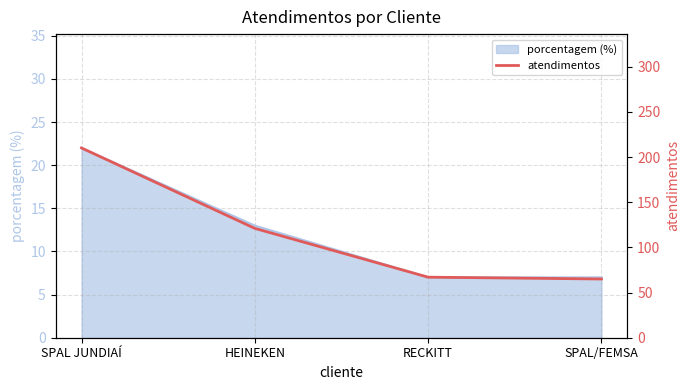

Does the chart display data point markers on the line(s)?

No